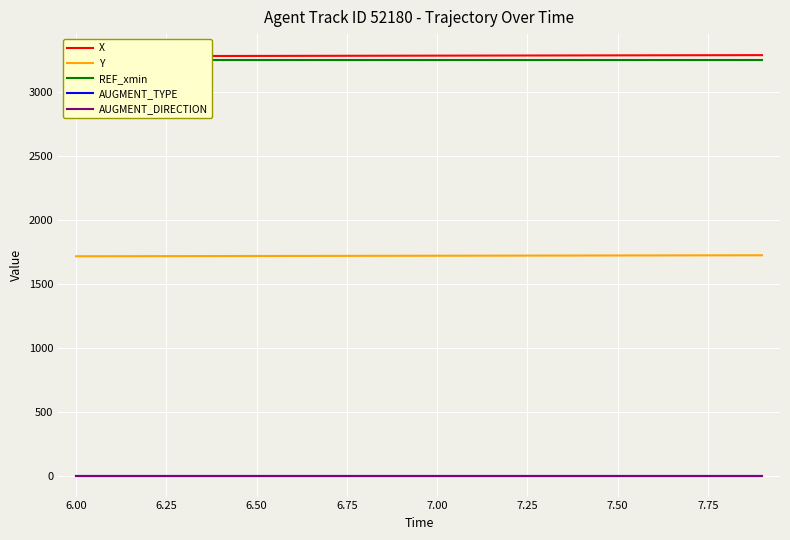

True or false: REF_xmin and AUGMENT_DIRECTION cross at least once.

False